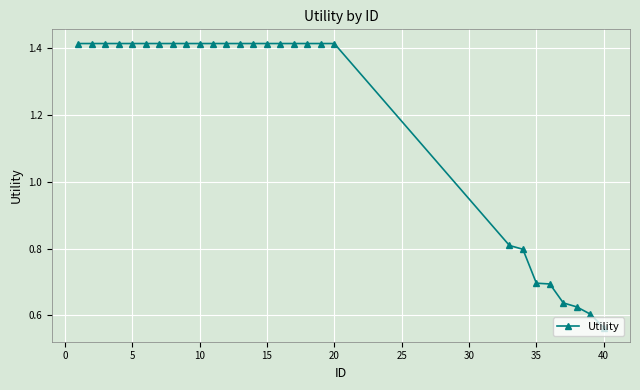

Count the number of data series in this chart.

1